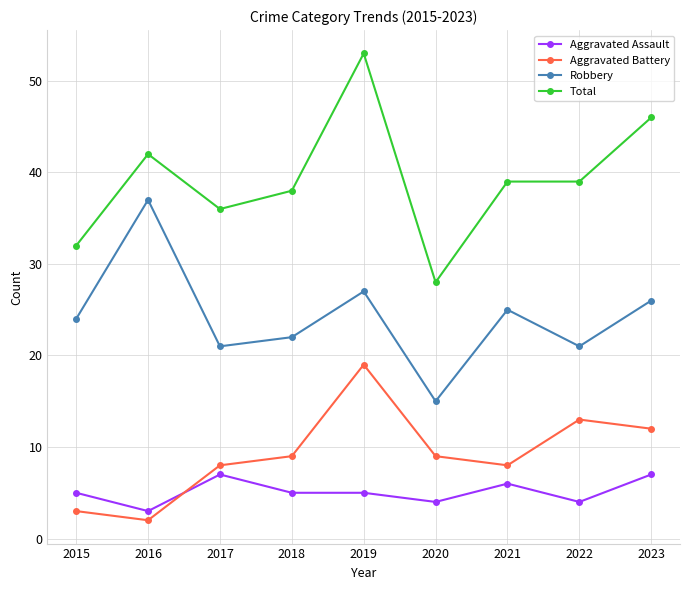

What is the greatest value displayed?

53